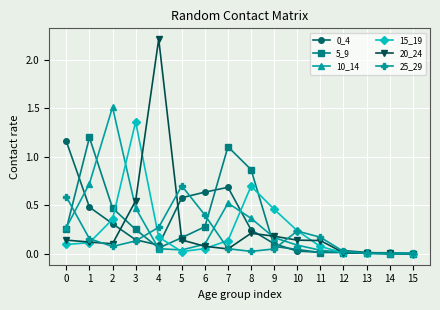

The value of 15_19 at 1 is 0.1. True or false?

True